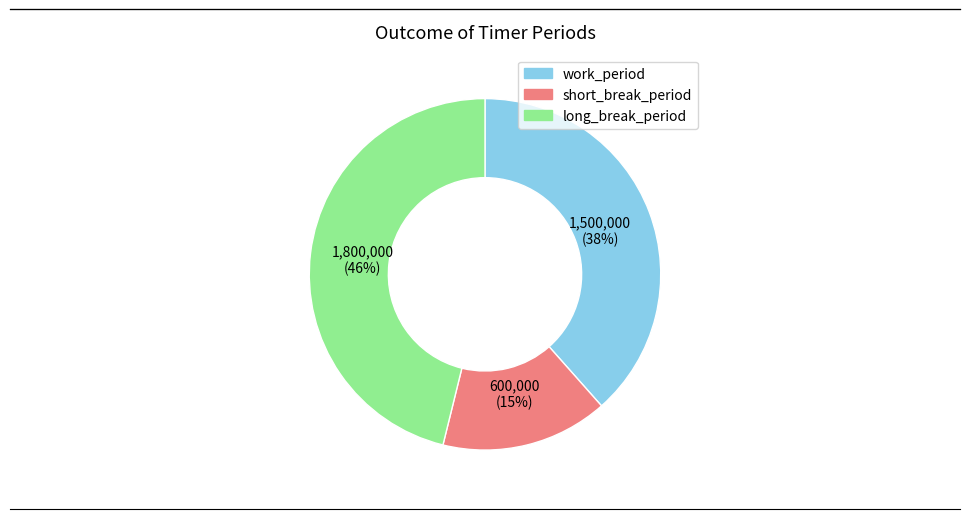

What percentage is the short_break_period slice, to the nearest percent?

15%